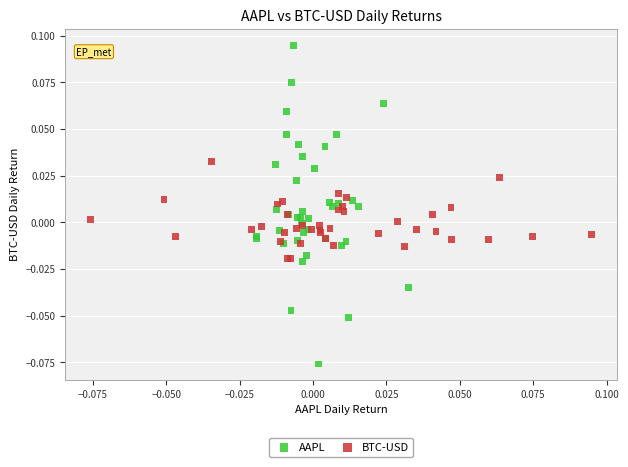

Which series contains the highest Y value?

AAPL